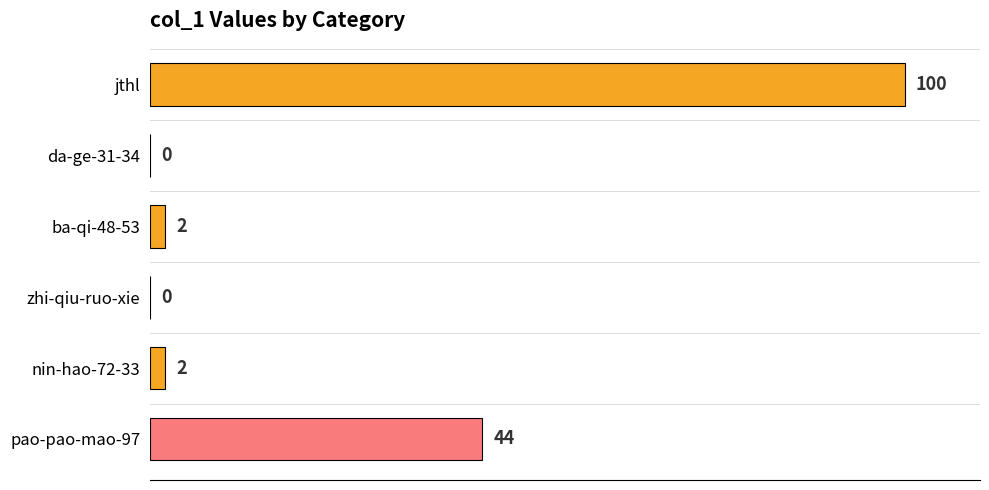

Reading bottom to top, what are all the values shown in this chart?

pao-pao-mao-97=44	nin-hao-72-33=2	zhi-qiu-ruo-xie=0	ba-qi-48-53=2	da-ge-31-34=0	jthl=100